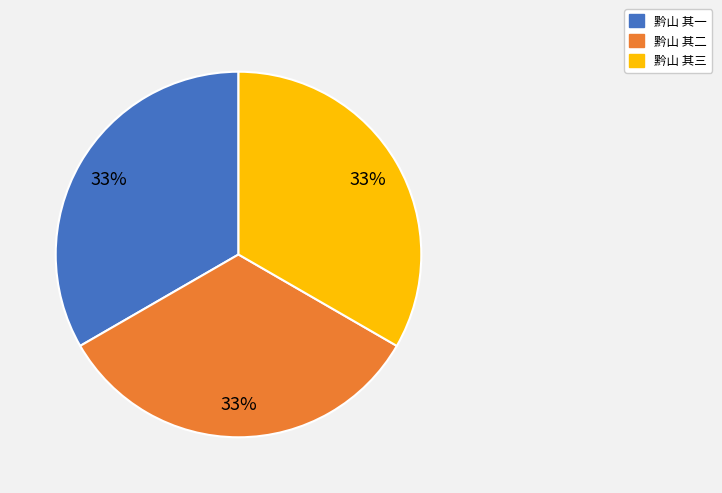

Is there a majority slice in this chart?

No